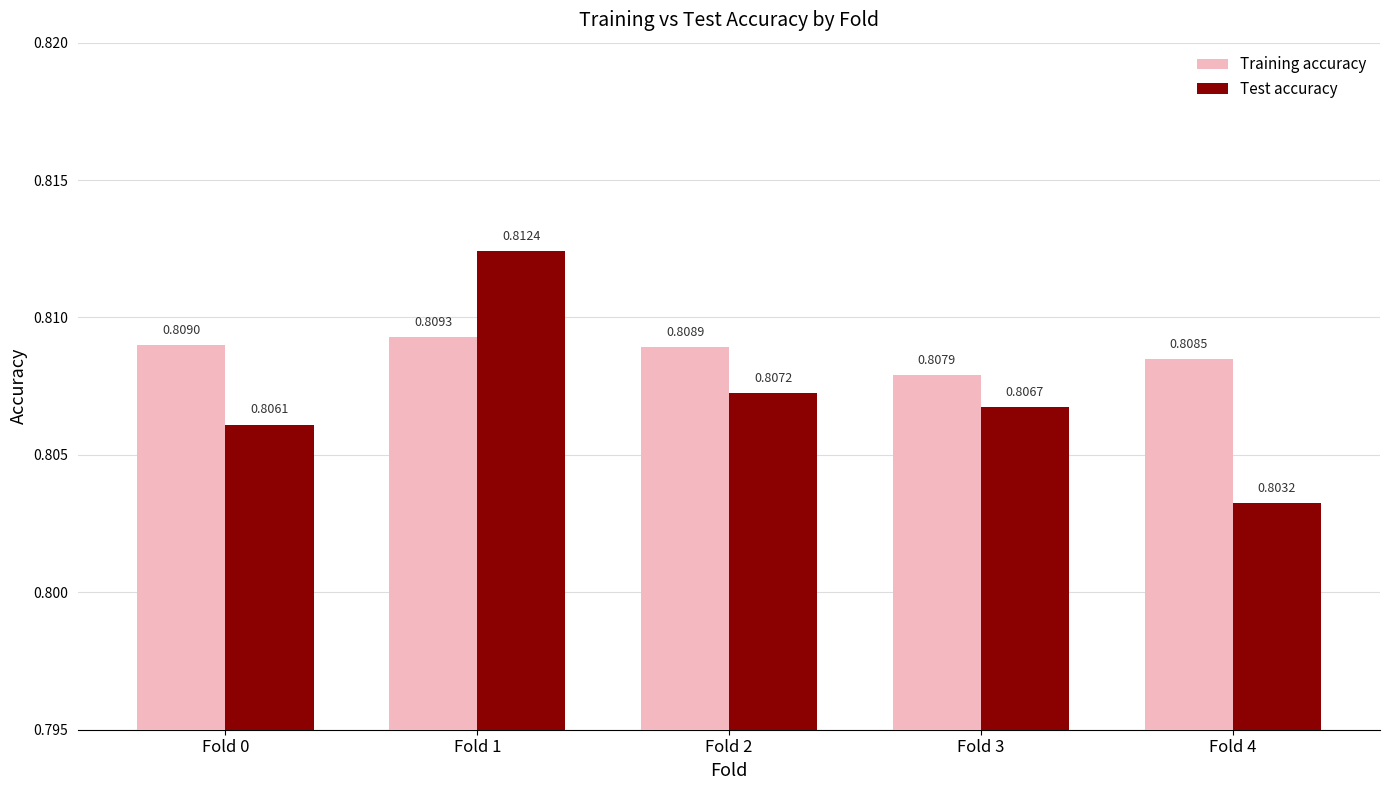

Is it true that Test accuracy equals 0.8 at Fold 2?

True